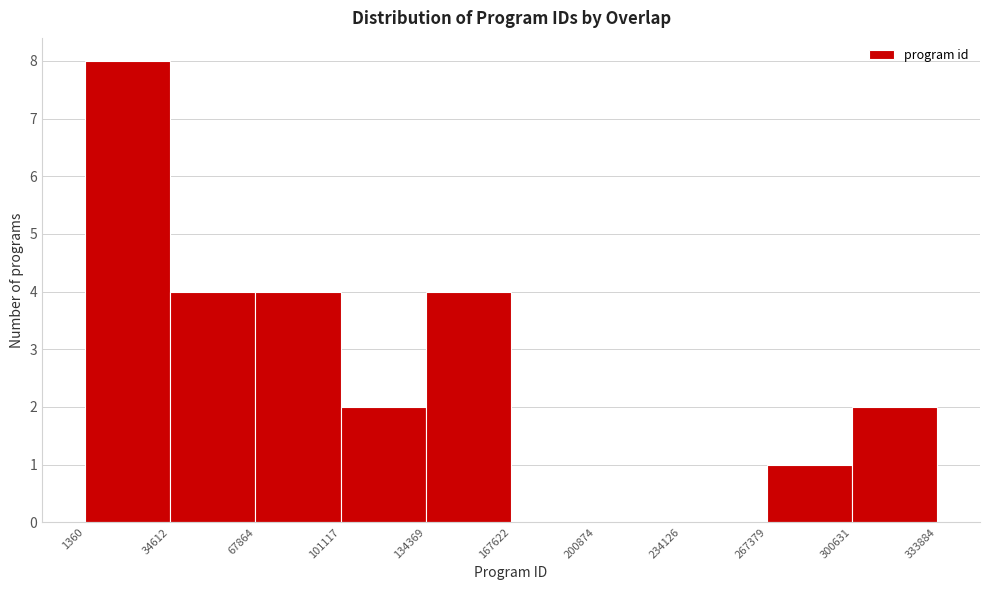

Reading left to right, list every bar in this chart as the range it spans on the x-axis followed by its height. The values are not printed on the chart, so give them approximately, as read against the axis.

1360 to 34612: 8
34612 to 67864: 4
67864 to 101117: 4
101117 to 134369: 2
134369 to 167622: 4
167622 to 200874: 0
200874 to 234126: 0
234126 to 267379: 0
267379 to 300631: 1
300631 to 333884: 2